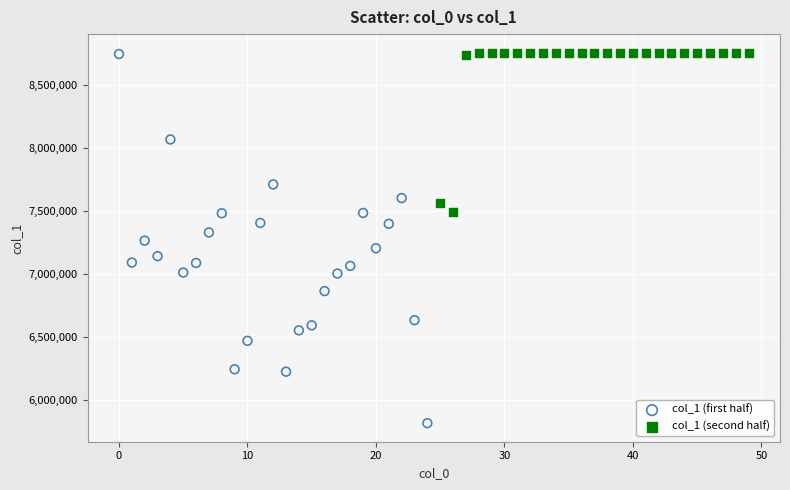

What are all the series names shown in the legend?

col_1 (first half), col_1 (second half)